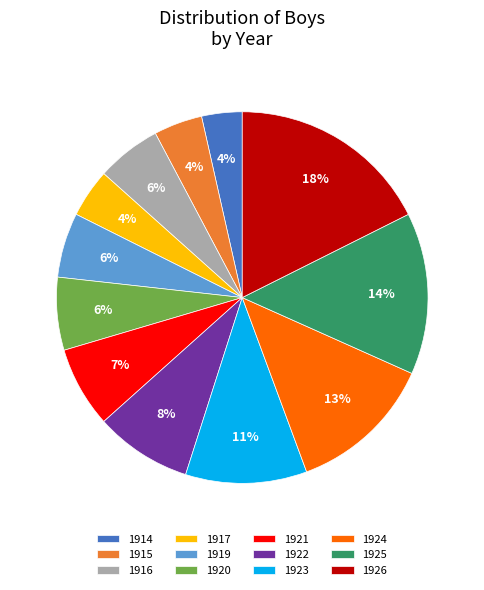

How many slices are in this pie chart?

12